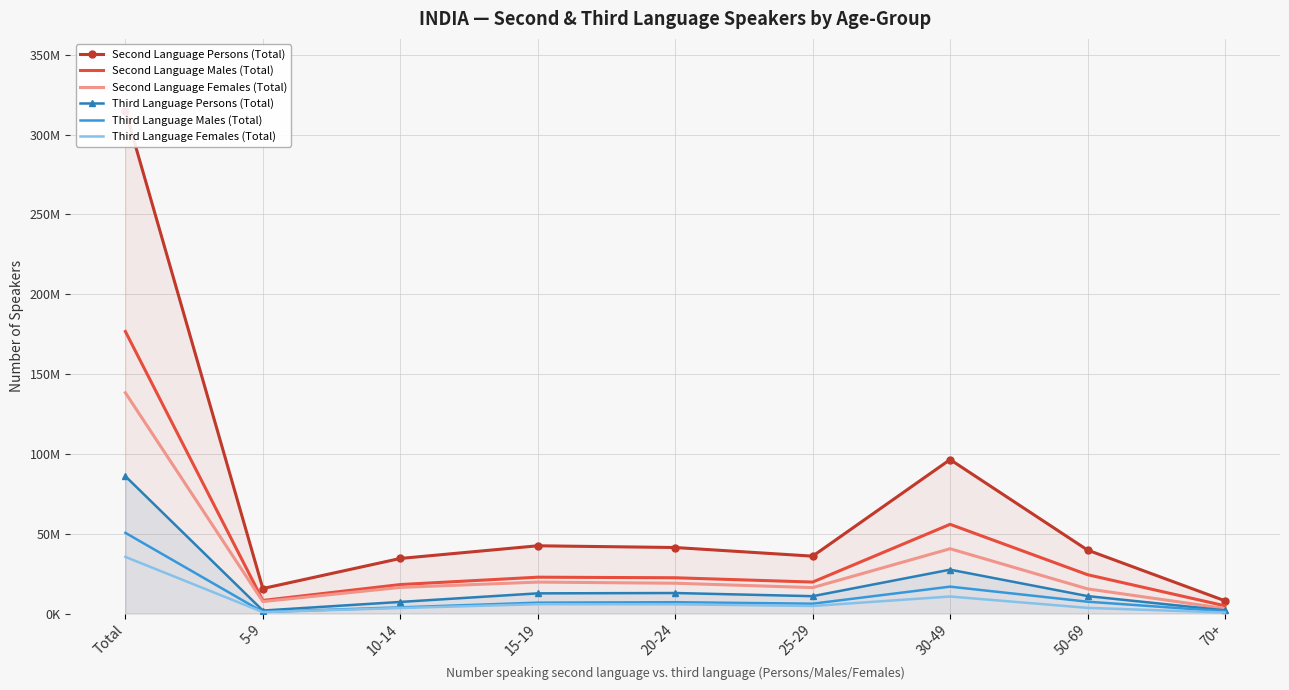

At which label does Third Language Males (Total) reach its minimum?

5-9